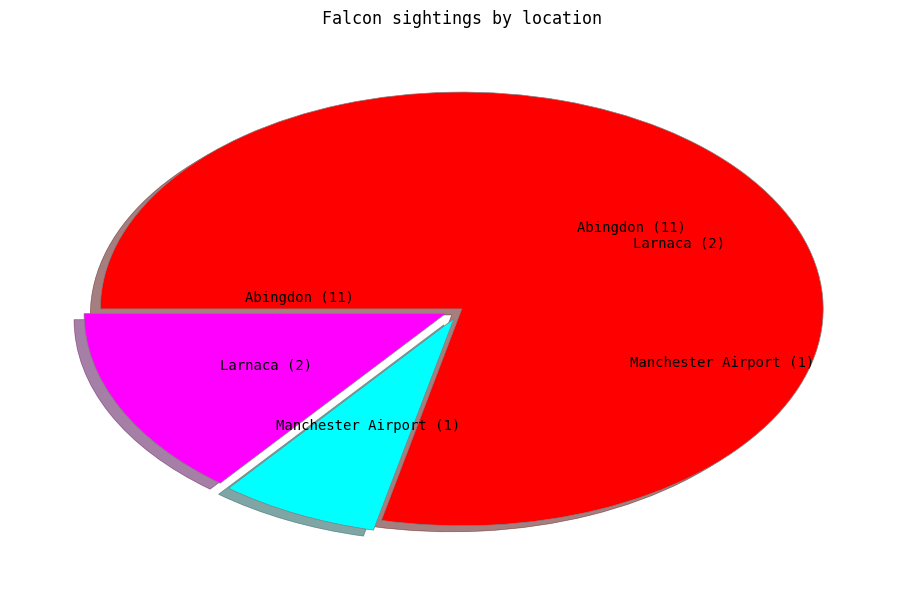

Does any single category account for the majority?

Yes